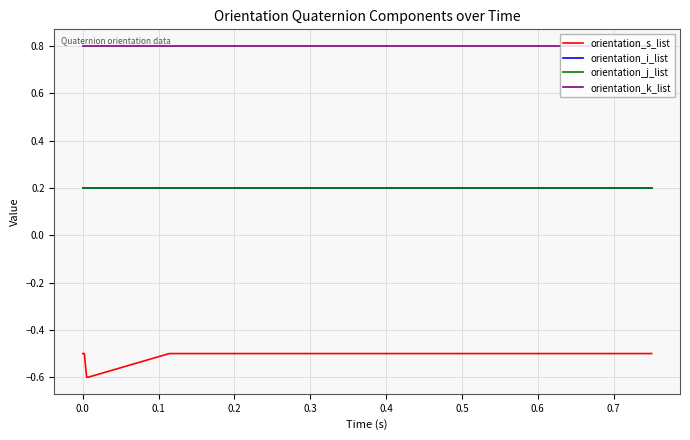

Is this an area chart (filled region under the line)?

No